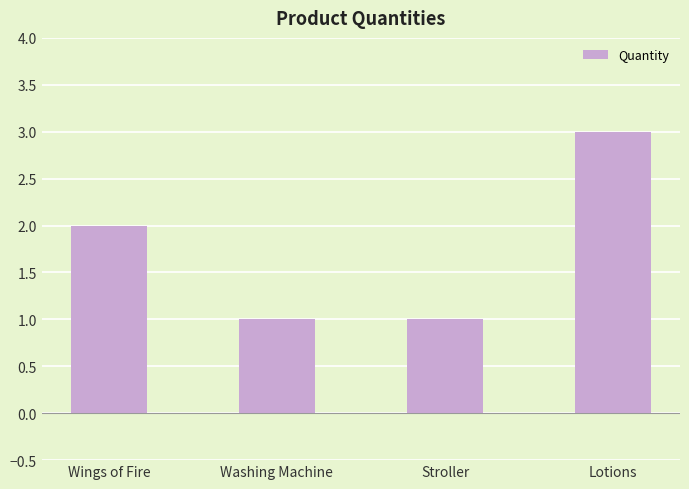

Which category has the highest value across all series?

Lotions